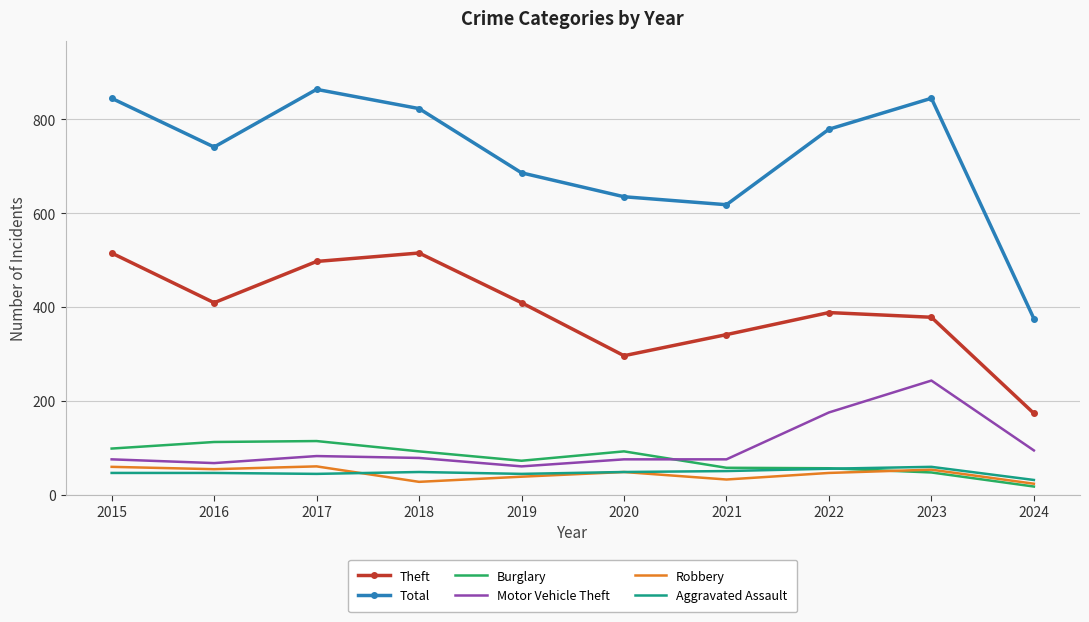

Which series has the widest spread of values?

Total